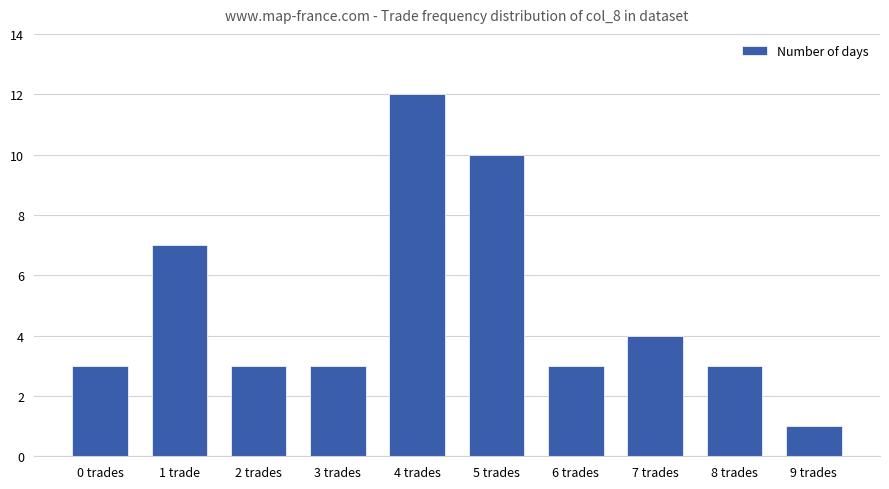

How many bars are there in total?

10